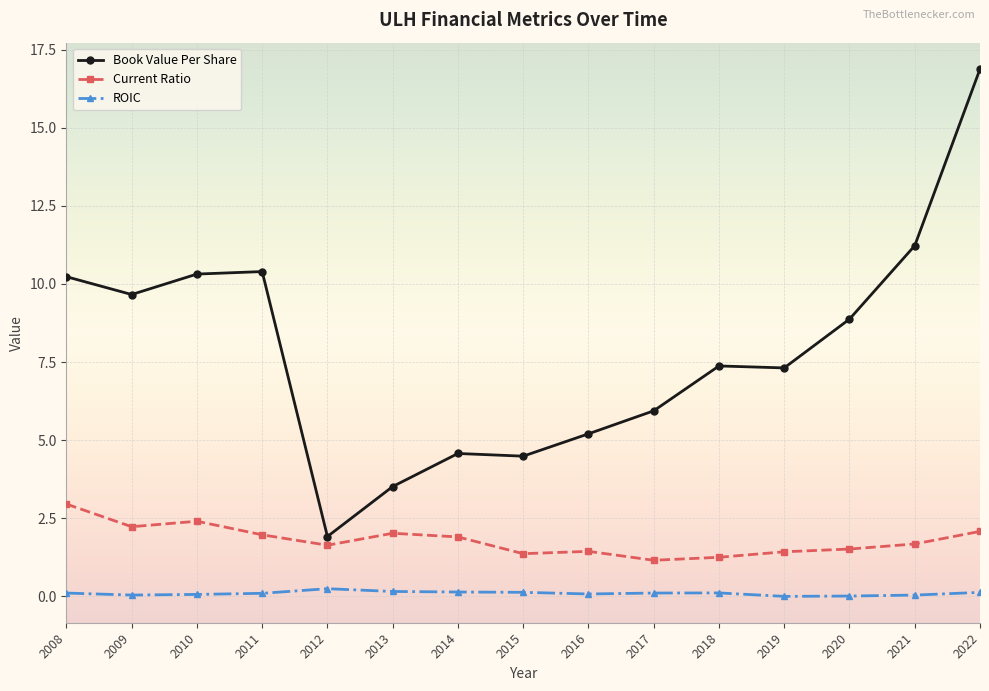

What is the sum of all Current Ratio values?

26.9